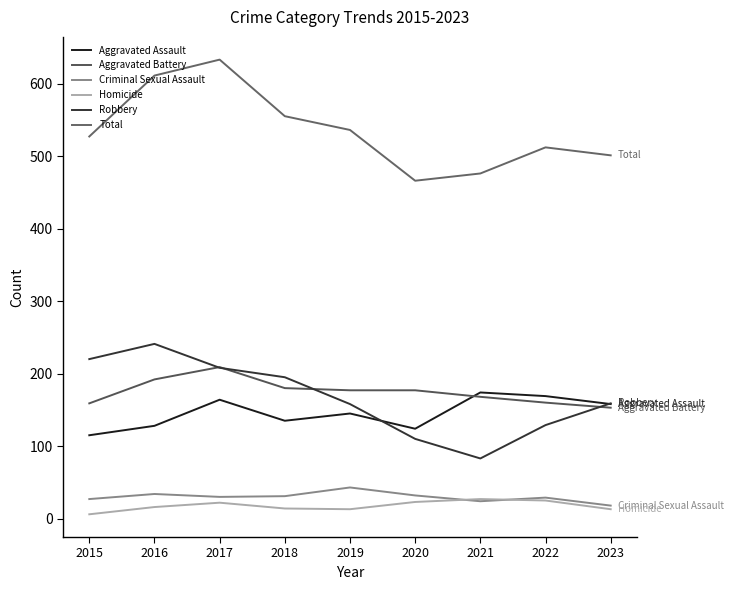

Reading right to left, extract all data points from this chart.

Aggravated Assault: 2023=158	2022=169	2021=174	2020=124	2019=145	2018=135	2017=164	2016=128	2015=115
Aggravated Battery: 2023=153	2022=160	2021=168	2020=177	2019=177	2018=180	2017=209	2016=192	2015=159
Criminal Sexual Assault: 2023=18	2022=29	2021=24	2020=32	2019=43	2018=31	2017=30	2016=34	2015=27
Homicide: 2023=13	2022=25	2021=27	2020=23	2019=13	2018=14	2017=22	2016=16	2015=6
Robbery: 2023=159	2022=129	2021=83	2020=110	2019=158	2018=195	2017=208	2016=241	2015=220
Total: 2023=501	2022=512	2021=476	2020=466	2019=536	2018=555	2017=633	2016=611	2015=527